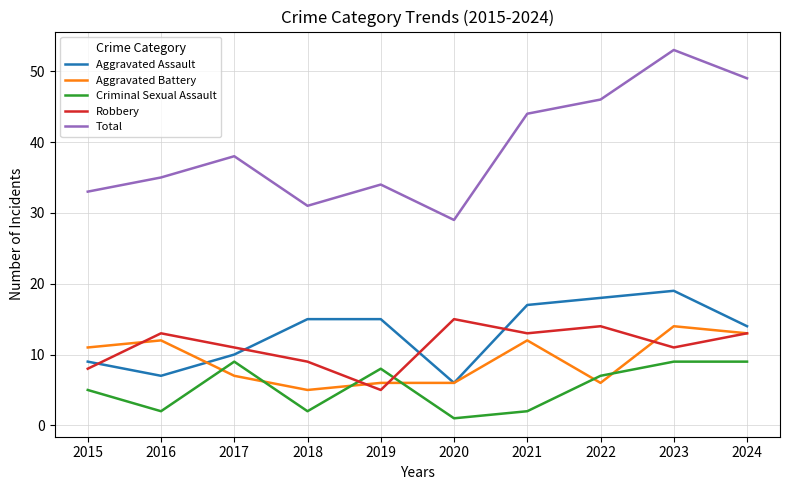

Reading left to right, extract all data points from this chart.

Aggravated Assault: 2015=9	2016=7	2017=10	2018=15	2019=15	2020=6	2021=17	2022=18	2023=19	2024=14
Aggravated Battery: 2015=11	2016=12	2017=7	2018=5	2019=6	2020=6	2021=12	2022=6	2023=14	2024=13
Criminal Sexual Assault: 2015=5	2016=2	2017=9	2018=2	2019=8	2020=1	2021=2	2022=7	2023=9	2024=9
Robbery: 2015=8	2016=13	2017=11	2018=9	2019=5	2020=15	2021=13	2022=14	2023=11	2024=13
Total: 2015=33	2016=35	2017=38	2018=31	2019=34	2020=29	2021=44	2022=46	2023=53	2024=49